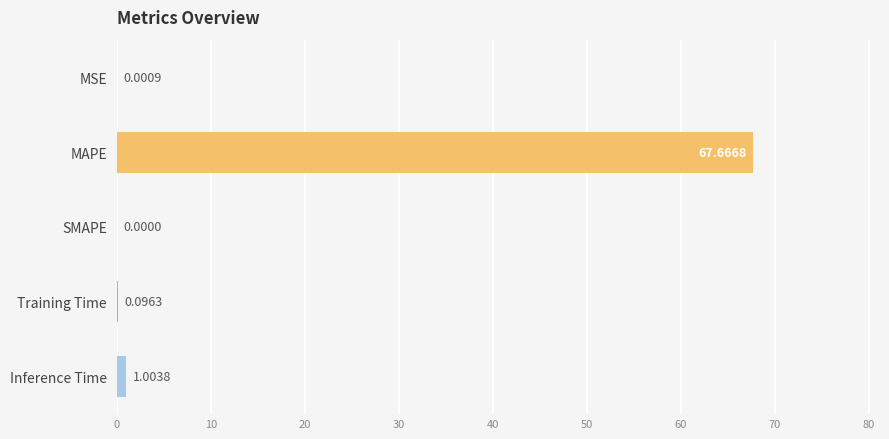

Which category has the highest value across all series?

MAPE